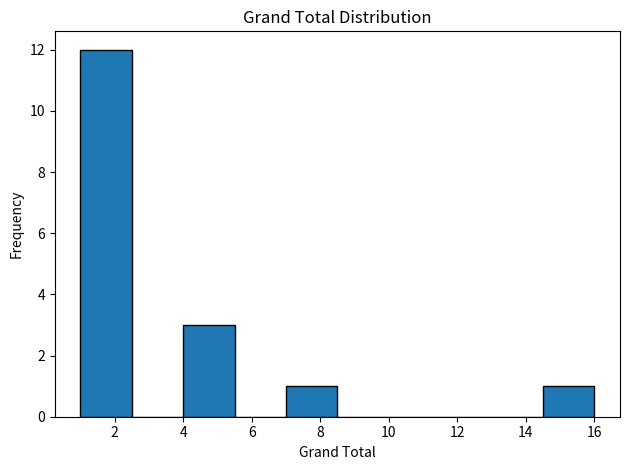

Reading left to right, list every bar in this chart as the range it spans on the x-axis followed by its height. Neither the bar edges nor the heights are printed on the chart, so give them approximately, as read against the axes.

1.0 to 2.5: 12
2.5 to 4.0: 0
4.0 to 5.5: 3
5.5 to 7.0: 0
7.0 to 8.5: 1
8.5 to 10.0: 0
10.0 to 11.5: 0
11.5 to 13.0: 0
13.0 to 14.5: 0
14.5 to 16.0: 1